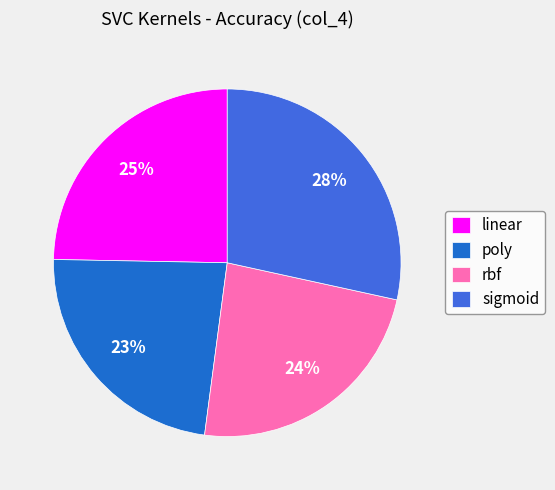

Which slice is the largest?

sigmoid